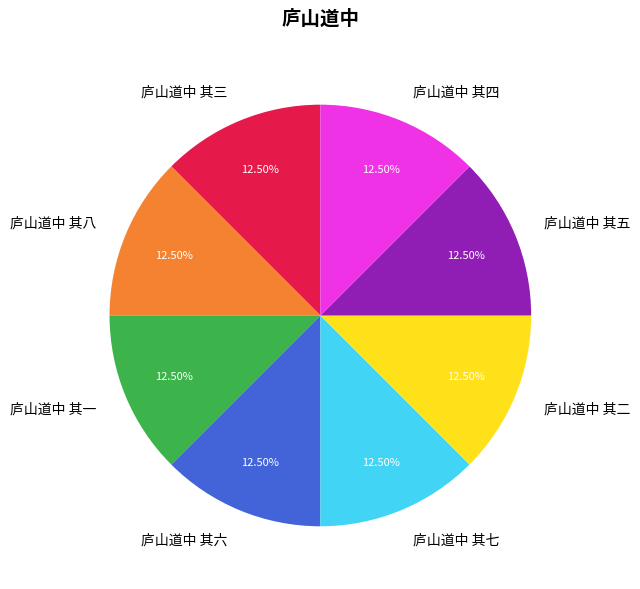

To the nearest percent, what is the average slice percentage?

12%